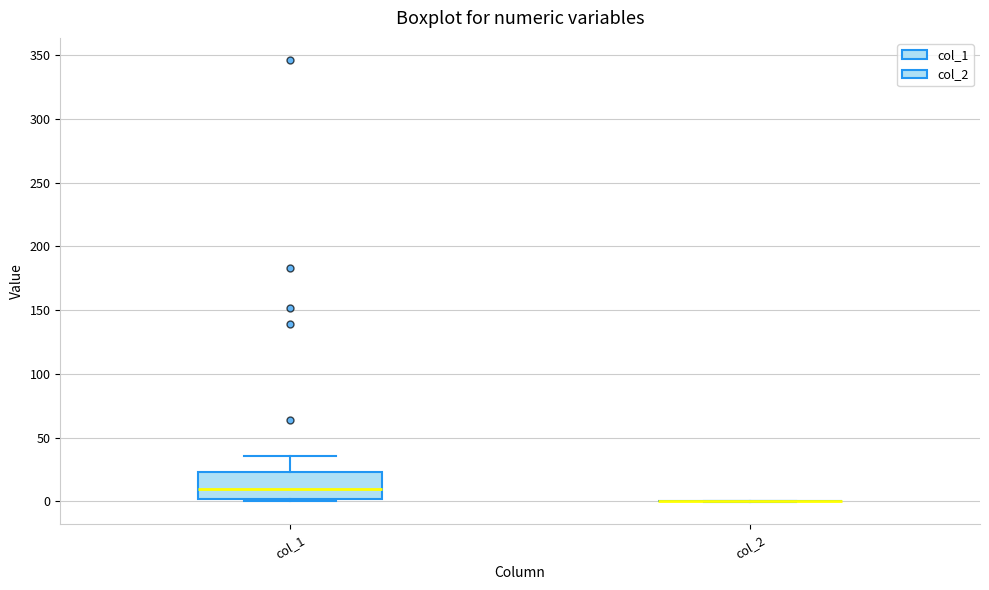

Reading left to right, read every box against the y-axis: the position of its median line, the range the box covers, and the ends of its whiskers. The values are not printed on the chart, so give them approximately, as read against the axis.

col_1: median 10, box 0 to 25, whiskers 0 (just below the box's lower edge) to 35
col_2: box collapsed to a line at 0, whiskers 0 to 0